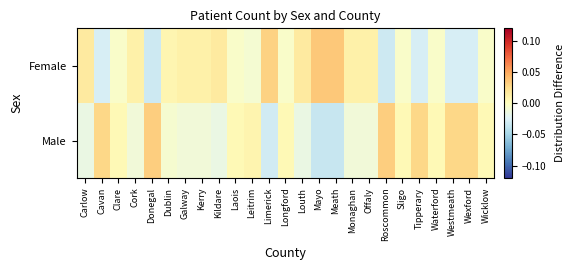

At how many categories does at least one series exceed 0?

25